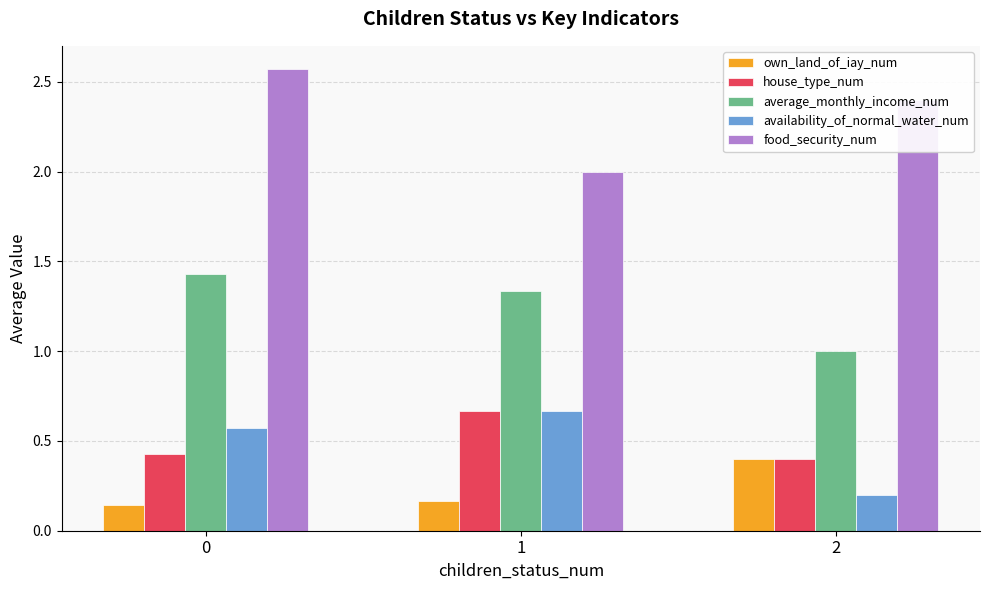

At how many categories does at least one series exceed 1?

3